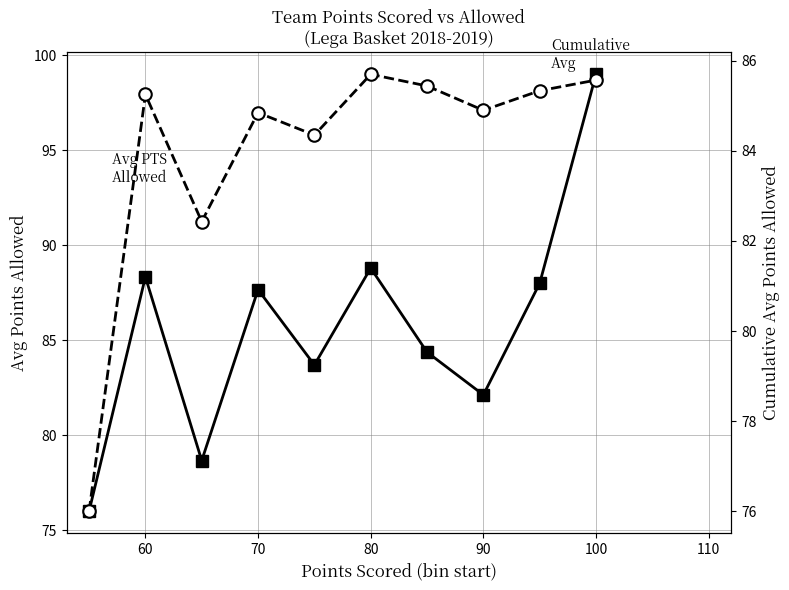

True or false: Cumulative Avg PTS Allowed has more than 1 interior local peaks.

True